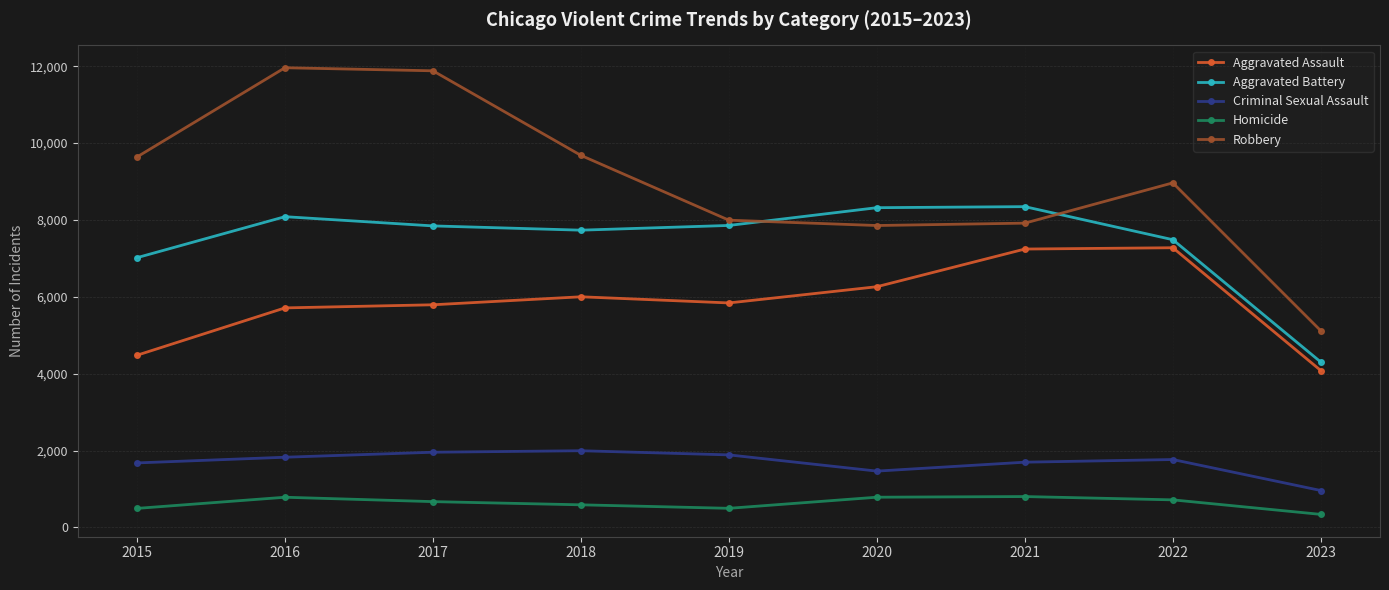

Is this an area chart (filled region under the line)?

No